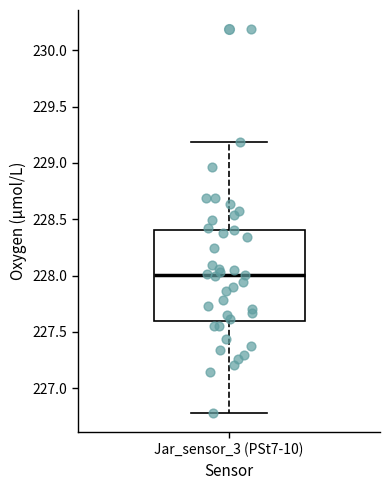

Transcribe this box plot: give where the median line is, the range the box spans, and where the two whiskers end, as read against the y-axis. The values are not printed on the chart, so give them approximately, as read against the axis.

median 228.0, box 227.6 to 228.4, whiskers 226.8 to 229.2